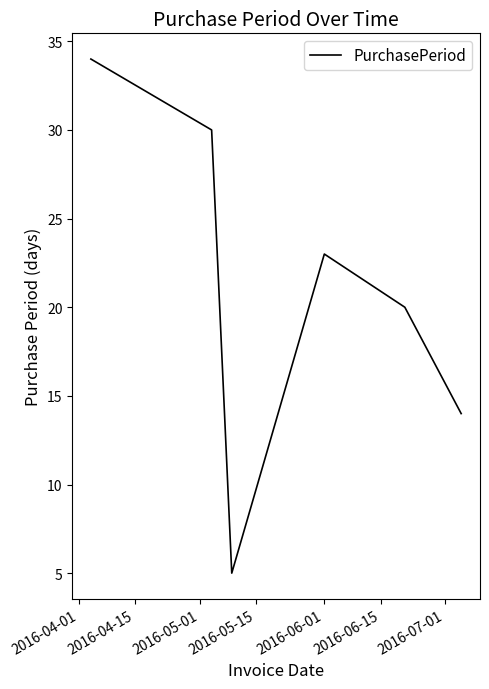

What is the sum of all values?

126